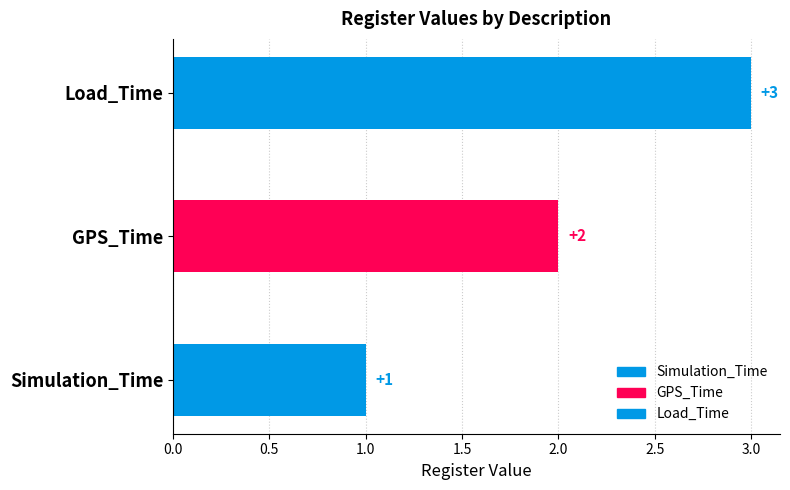

What is the label of the 1st bar from the right?

Load_Time